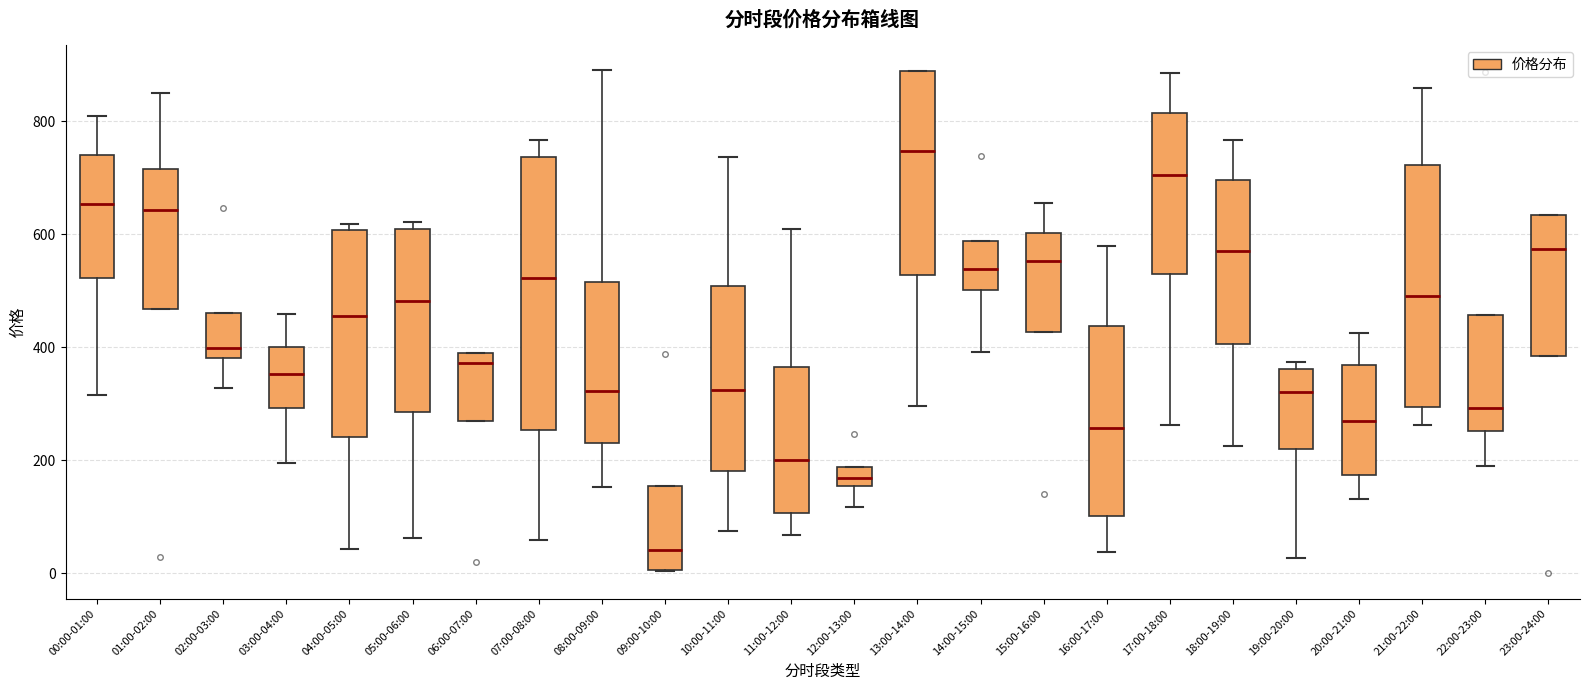

Which box's median line is the highest?

13:00-14:00